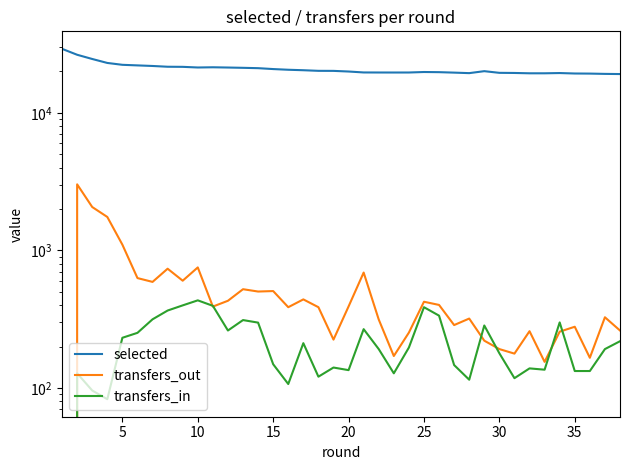

The selected series shows 19646 at 22. True or false?

True